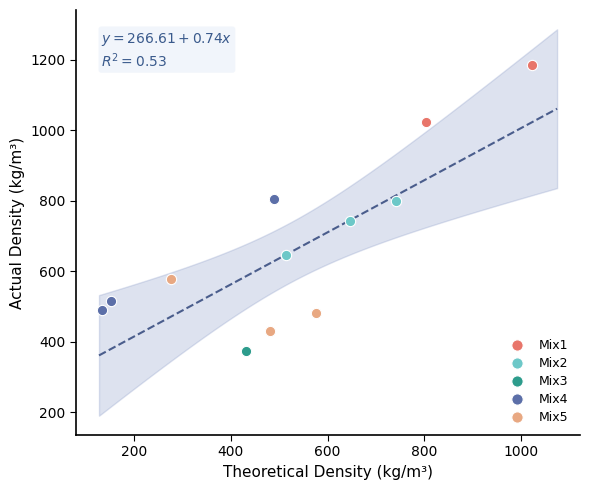

Which series contains the highest Y value?

Mix1